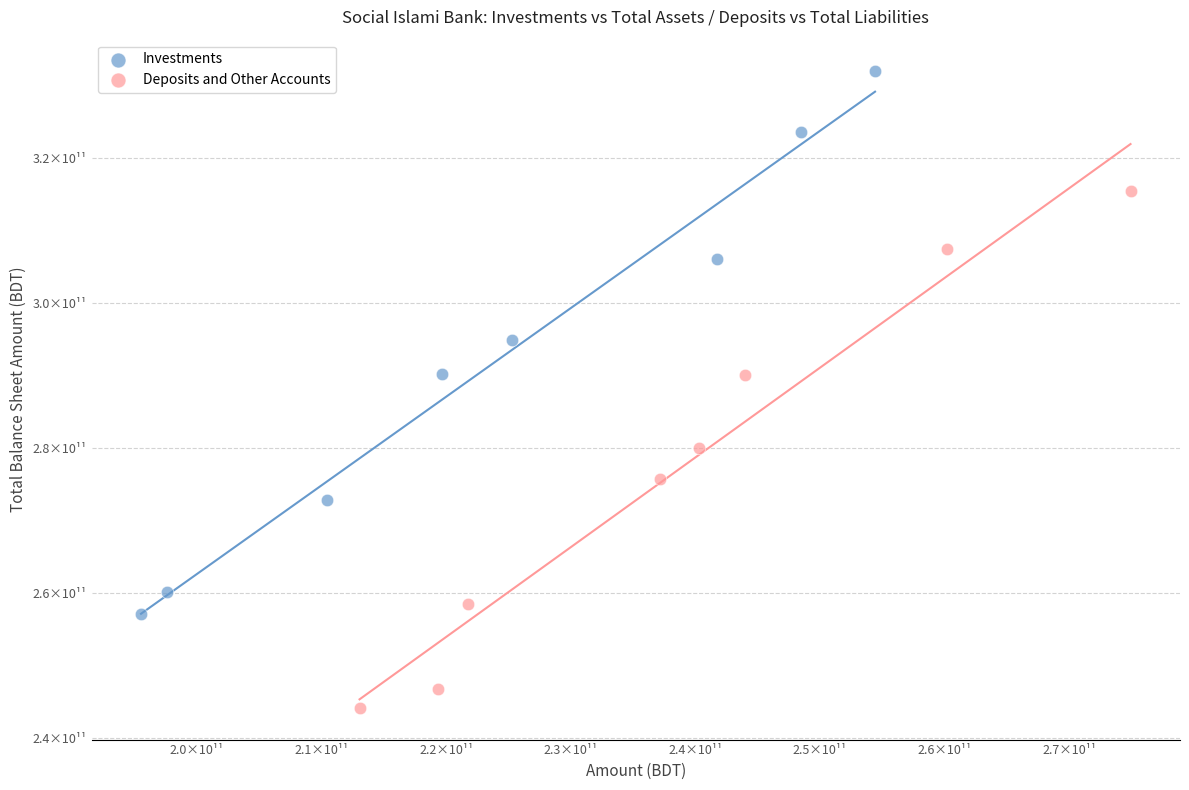

What are all the series names shown in the legend?

Investments, Deposits and Other Accounts